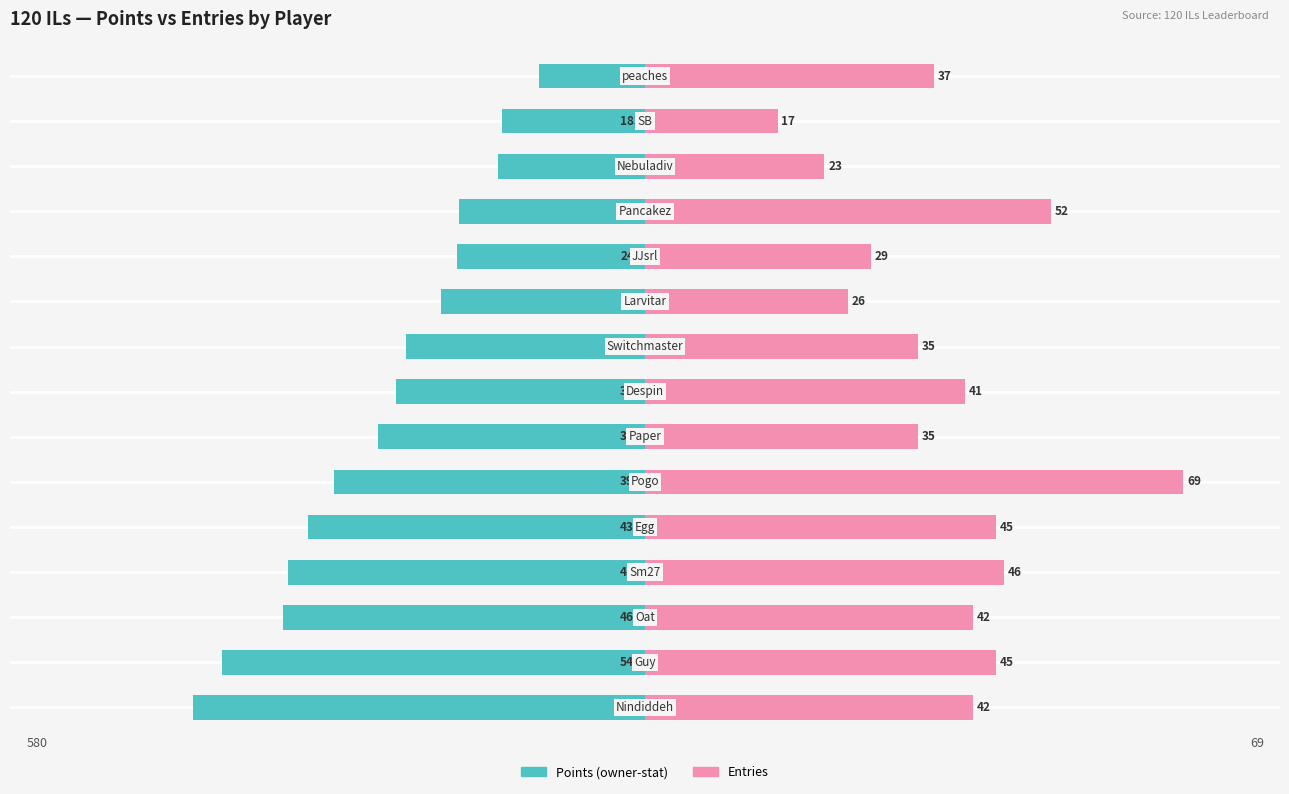

How many bars are there in total?

30